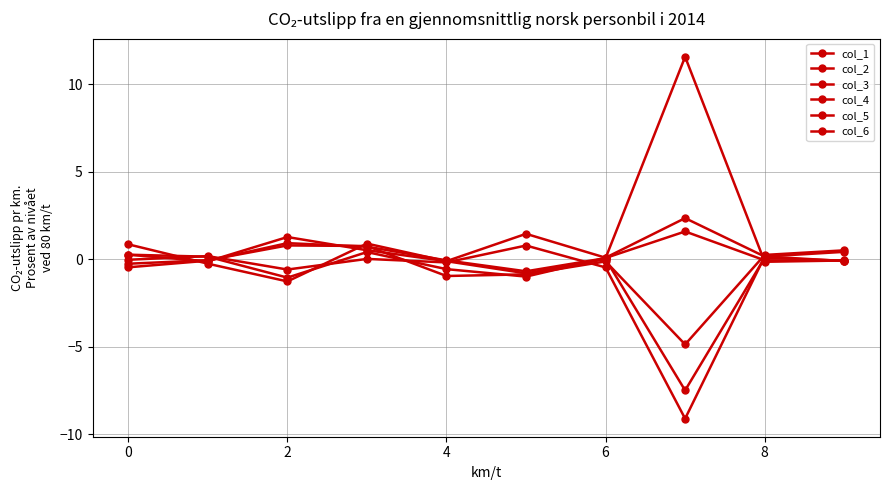

How many categories are shown in the chart?

10